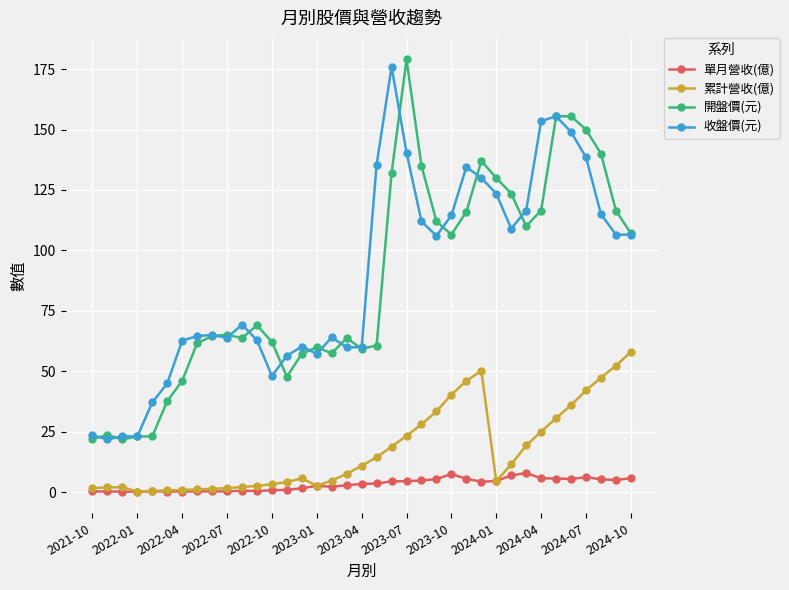

What is the lowest value of the 收盤價(元) series?

21.8